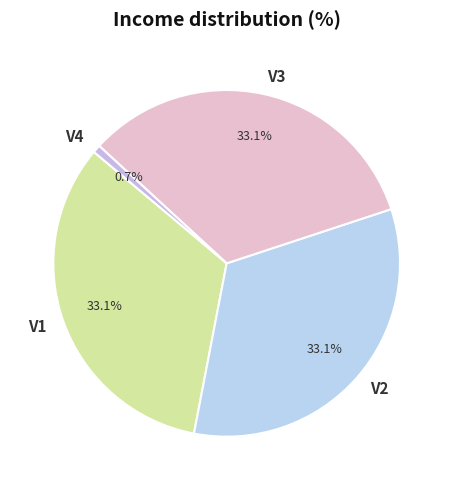

The V2 slice represents 33% of the pie. True or false?

True